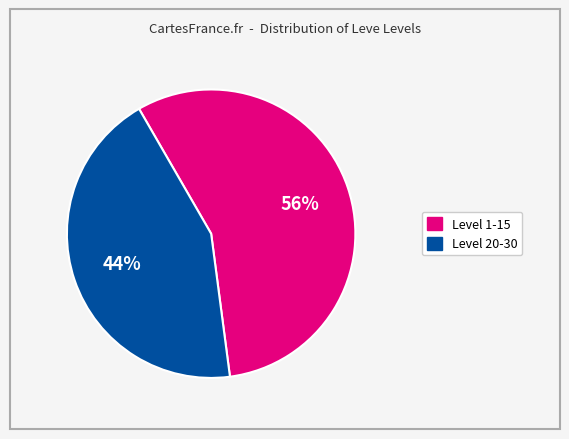

Does any single category account for the majority?

Yes